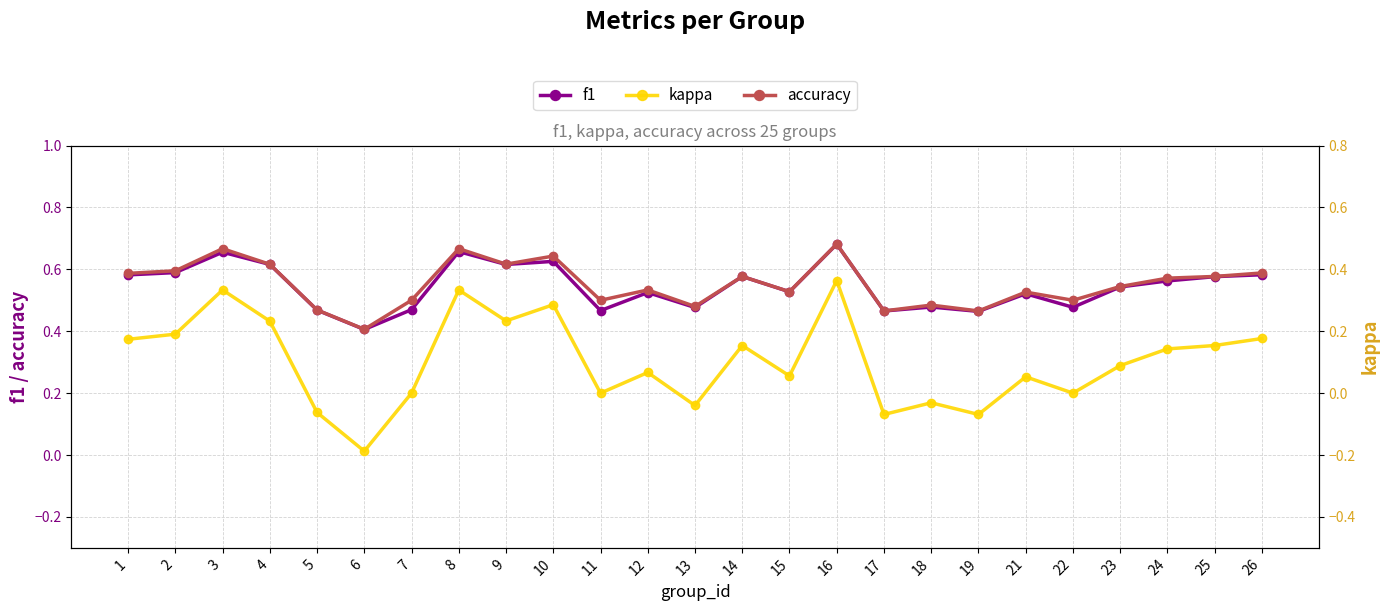

Which label corresponds to the largest value in the chart?

16